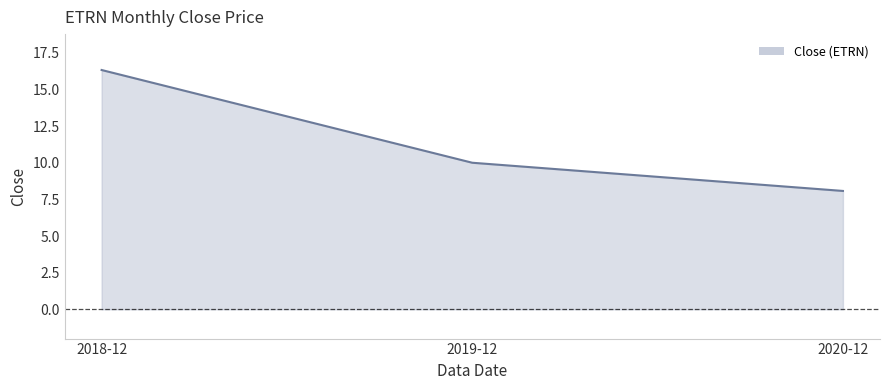

At which category does the chart reach its peak across all series?

2018-12